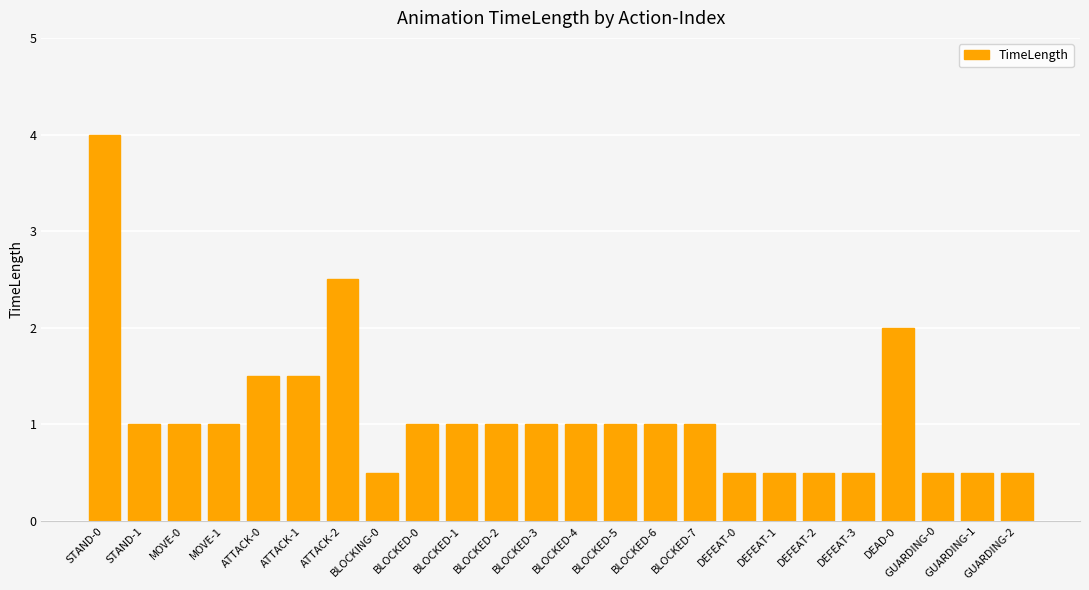

What is the label of the 1st bar from the left?

STAND-0